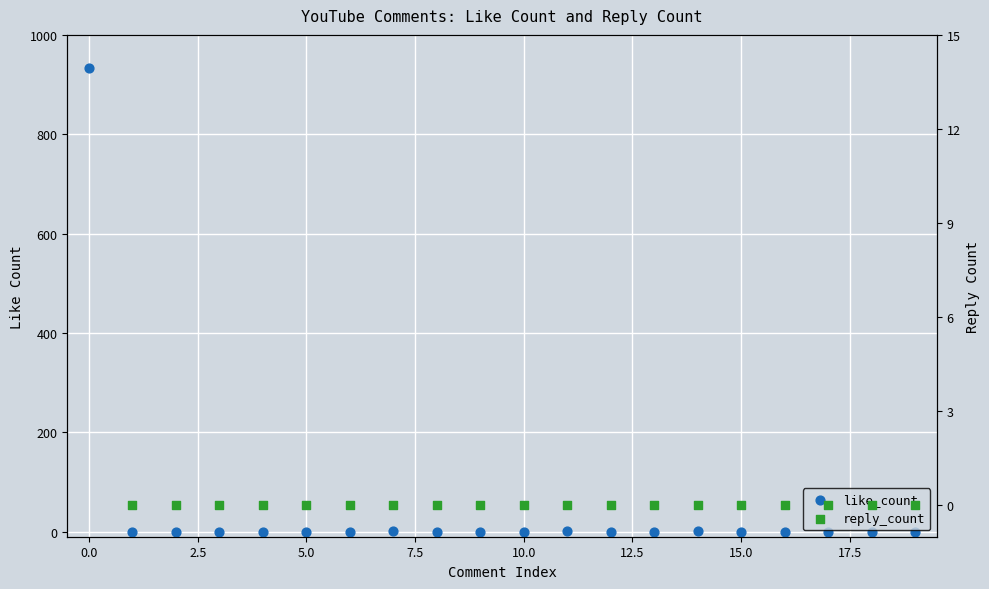

Which series has the largest Y range (max minus min)?

like_count